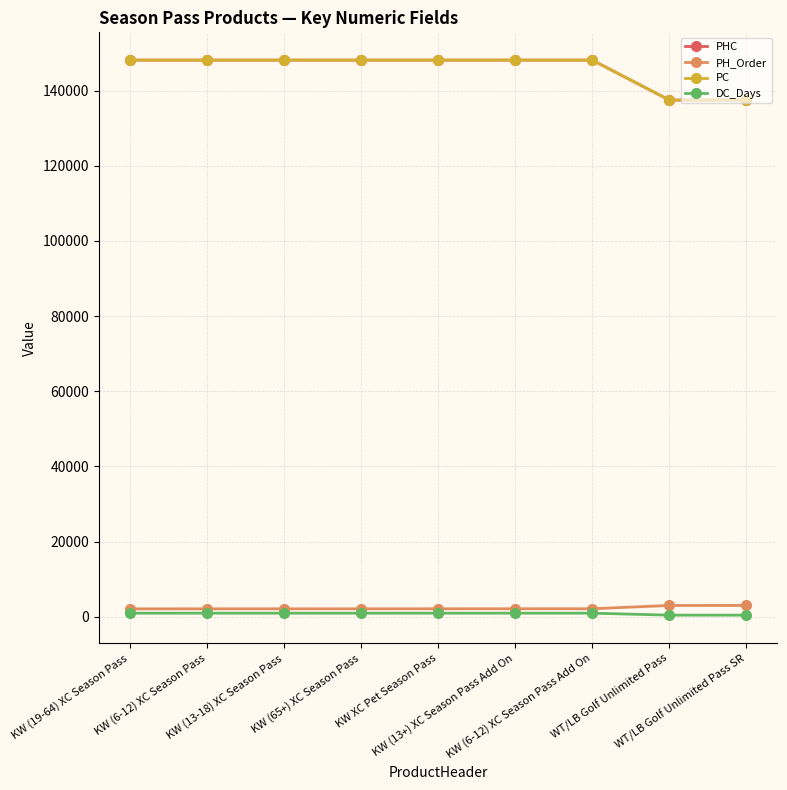

Is it true that PHC equals 88633 at KW (13+) XC Season Pass Add On?

False